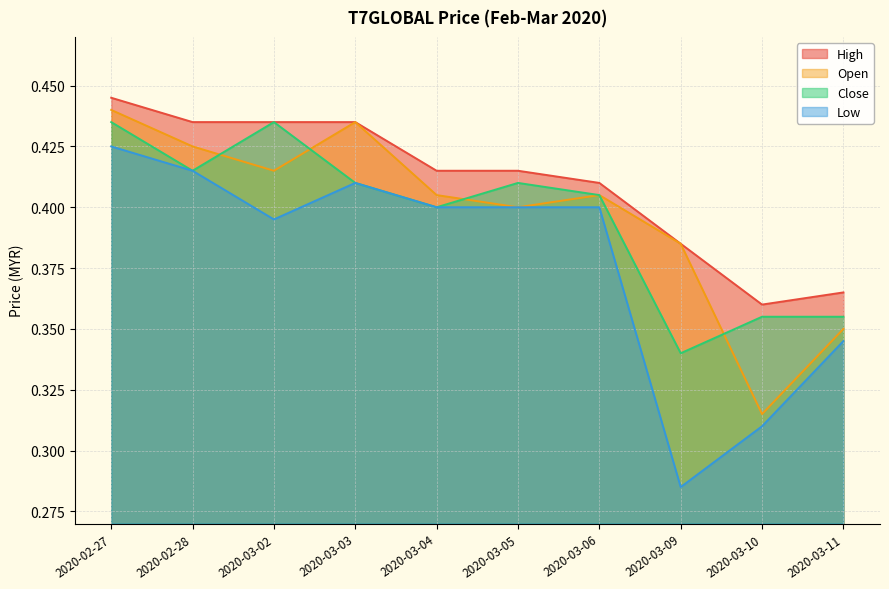

How many distinct data groups are displayed?

4